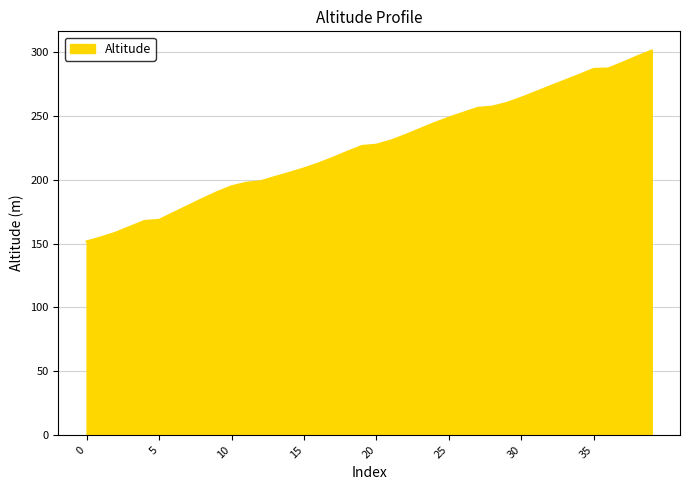

What is the minimum value shown in the chart?

151.7